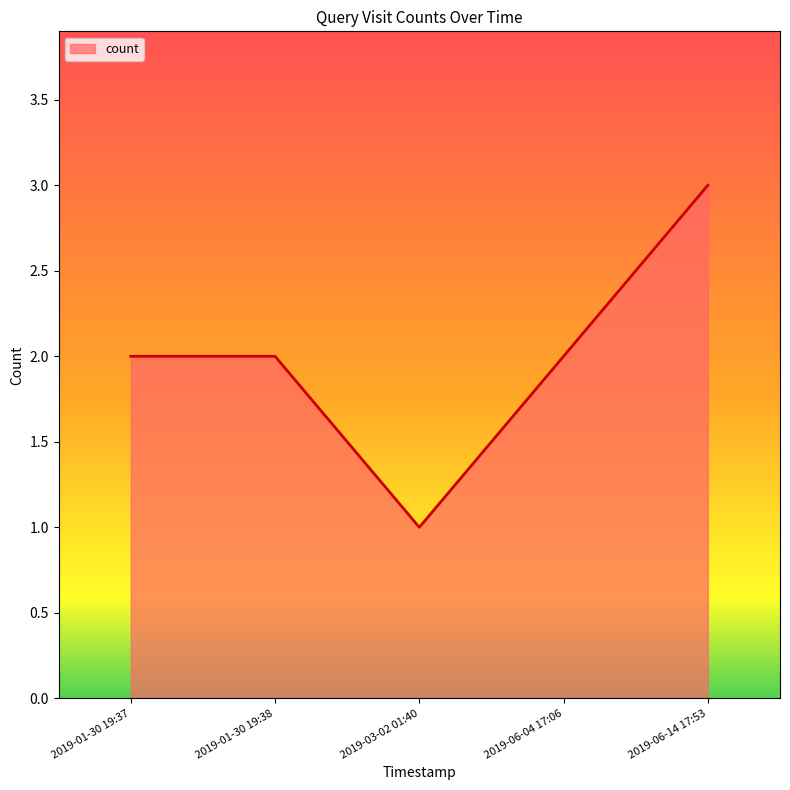

Approximately how many times larger is the value at 2019-01-30 19:37 compared to 2019-03-02 01:40?

2.0